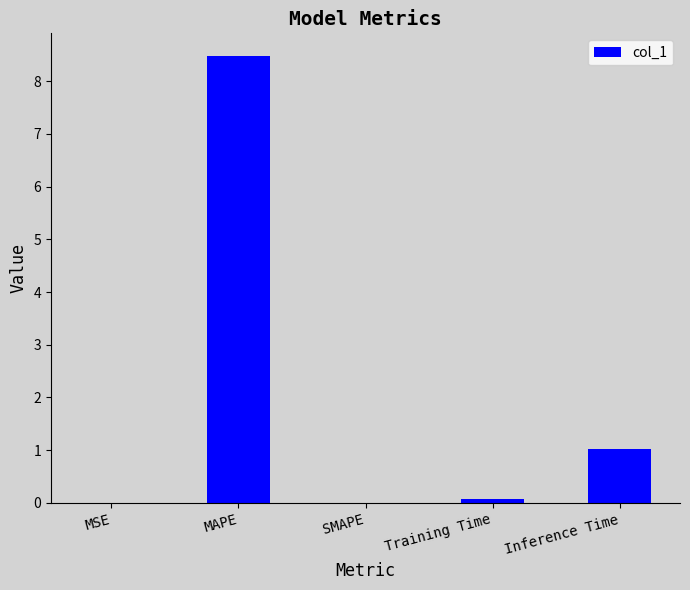

What is the sum of all values?

9.6